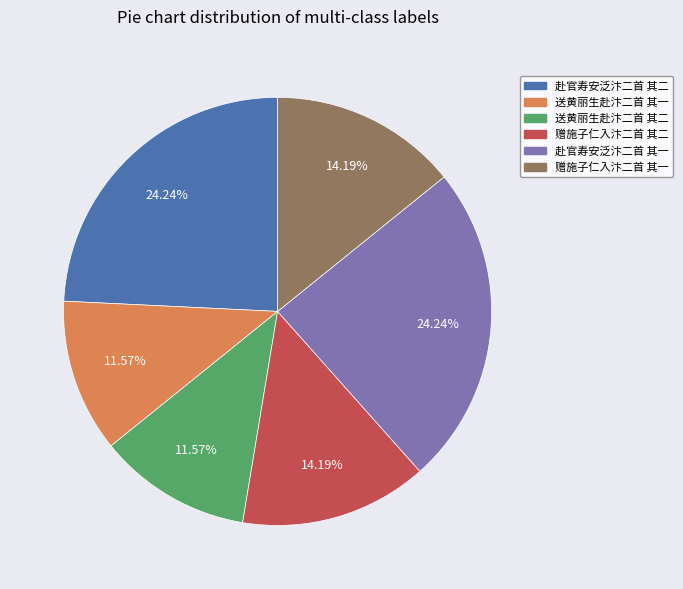

Does any single category account for the majority?

No